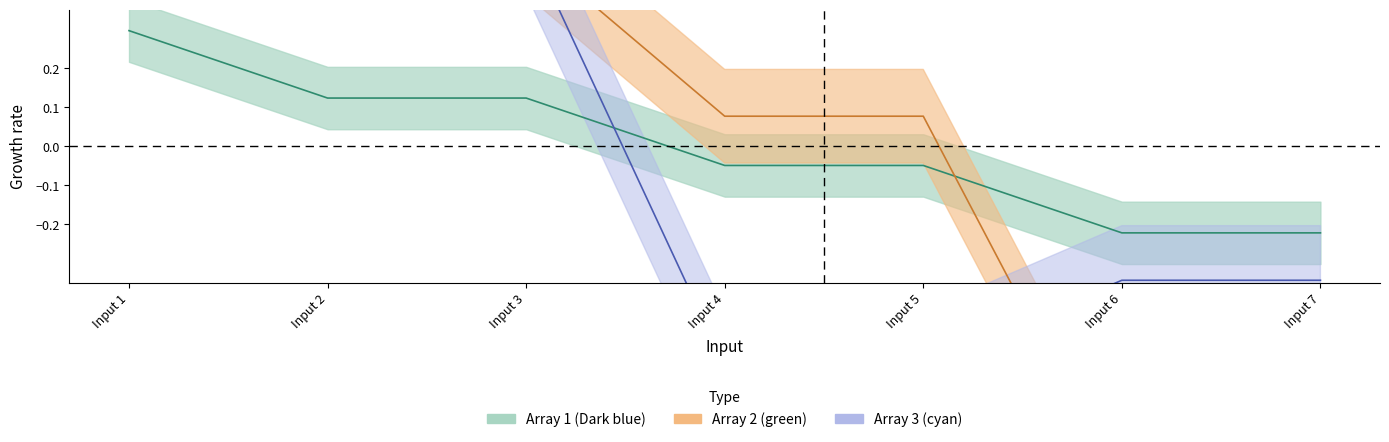

At which label does Array 2 (green) reach its minimum?

Input 6